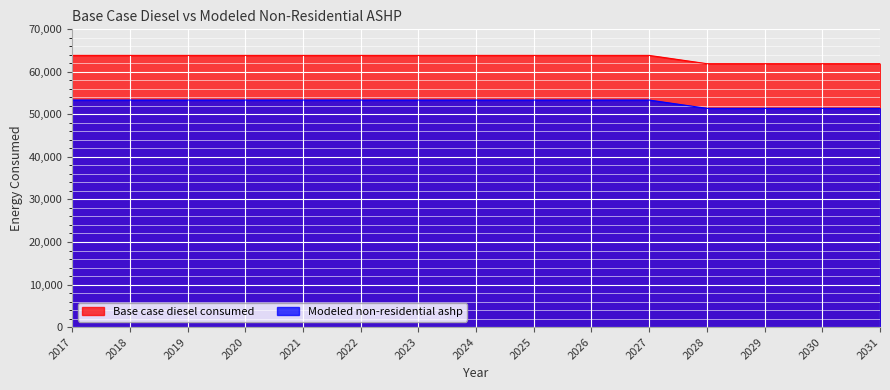

At which category is the sum across all series the highest?

2017